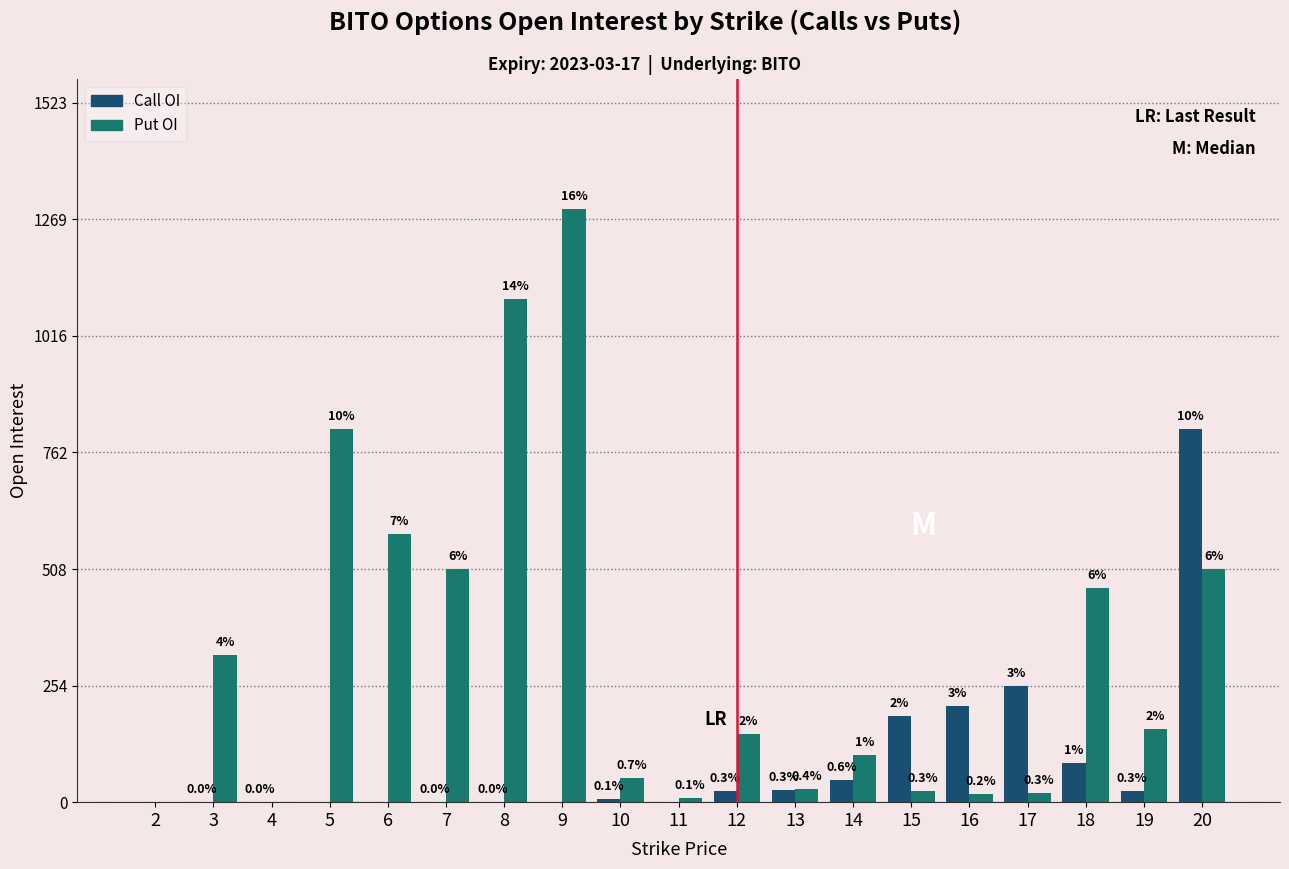

Are the bars horizontal?

No